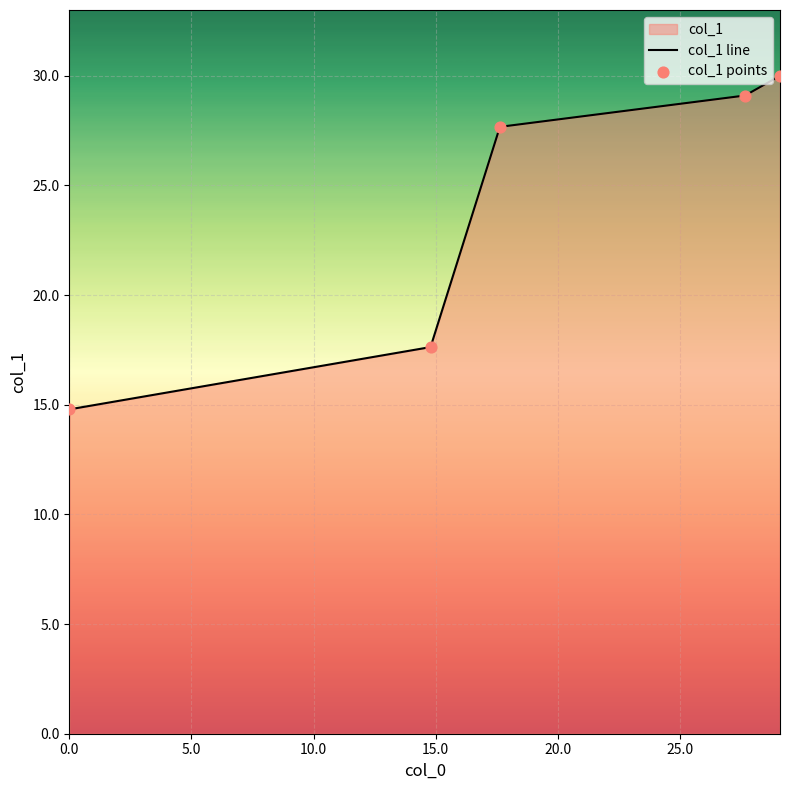

True or false: there are more than 2 points higher than both neighbors.

False